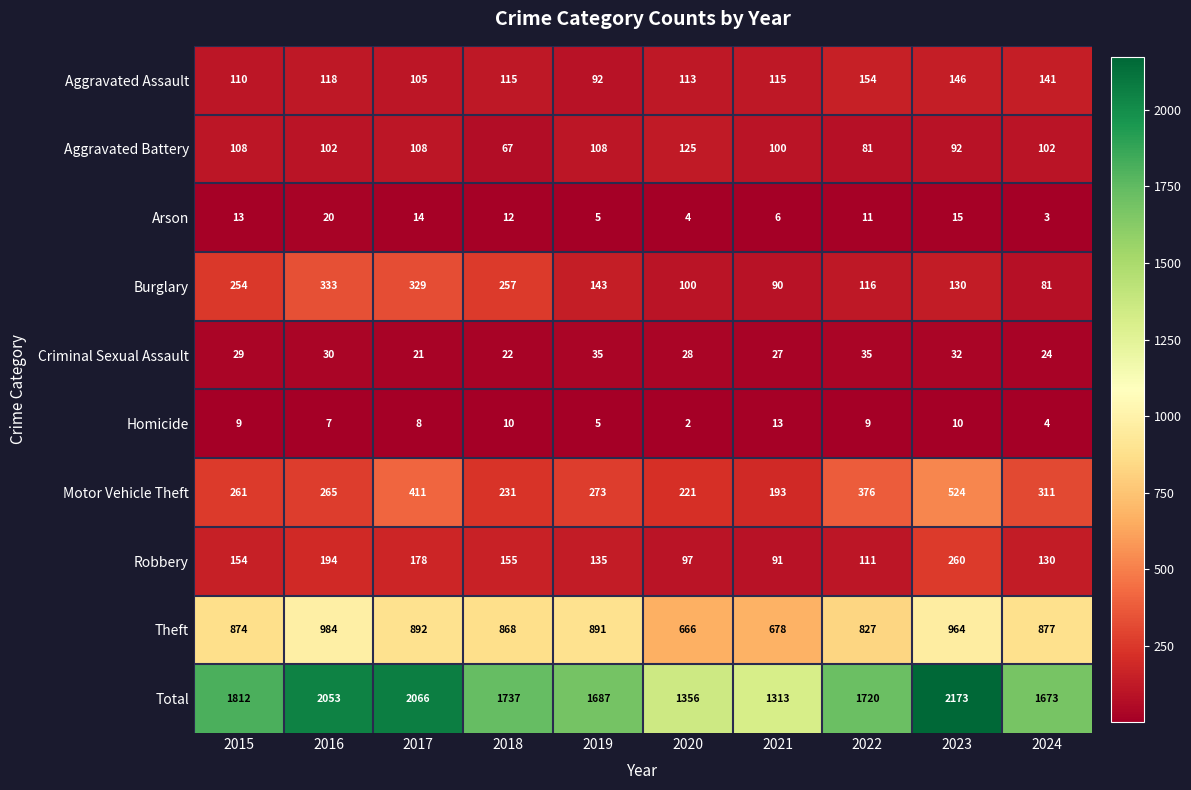

What is the total value across all series at 2019?

3374